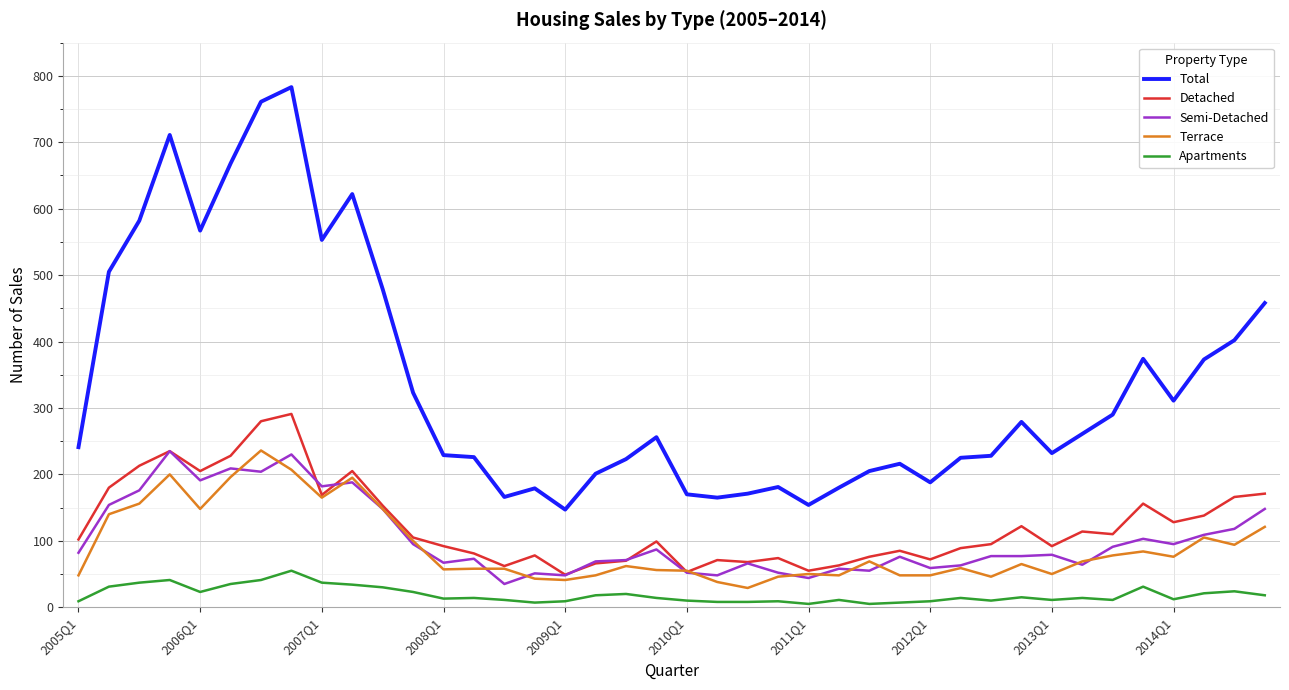

What is the minimum value for Semi-Detached?

35